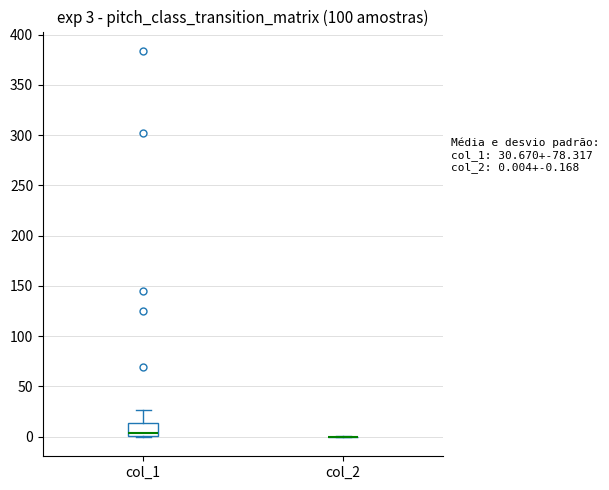

Which box is the tallest, from its lower edge to its upper edge?

col_1